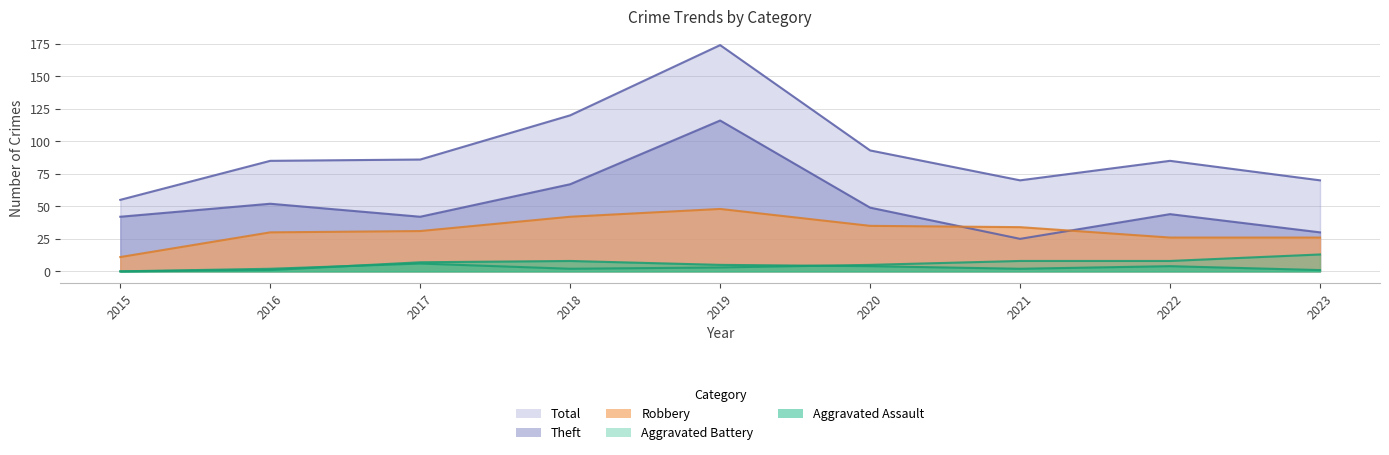

What is the greatest value displayed?

174